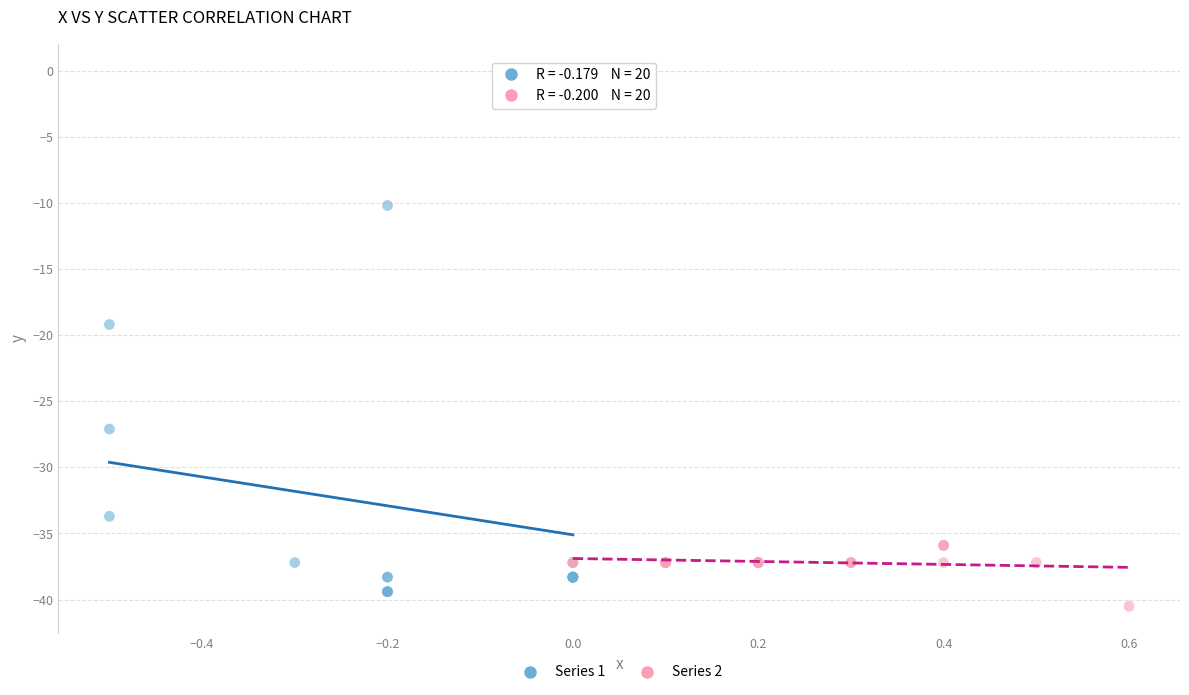

Which series has the widest spread of Y values?

Series 1